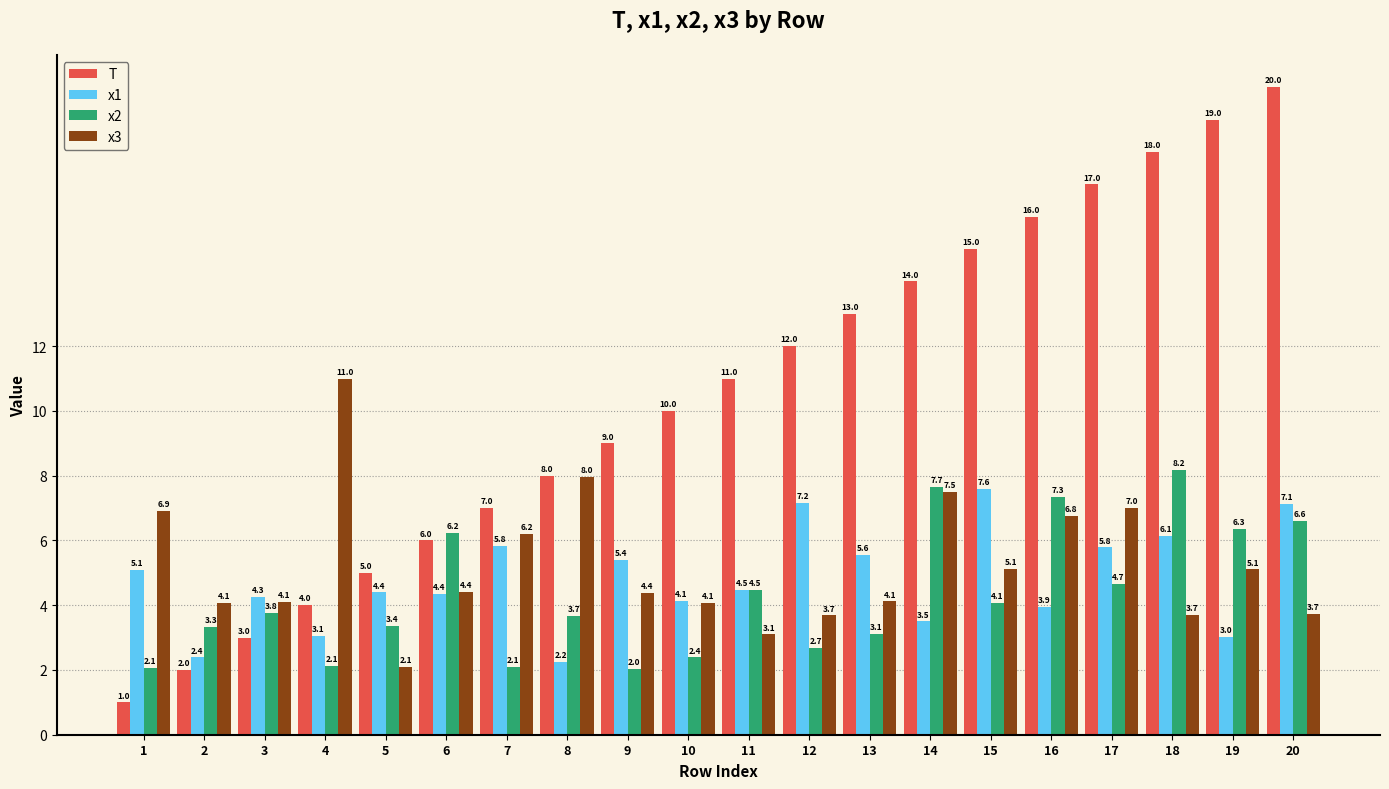

Rank the series by their maximum value, from lowest to highest.

x1, x2, x3, T